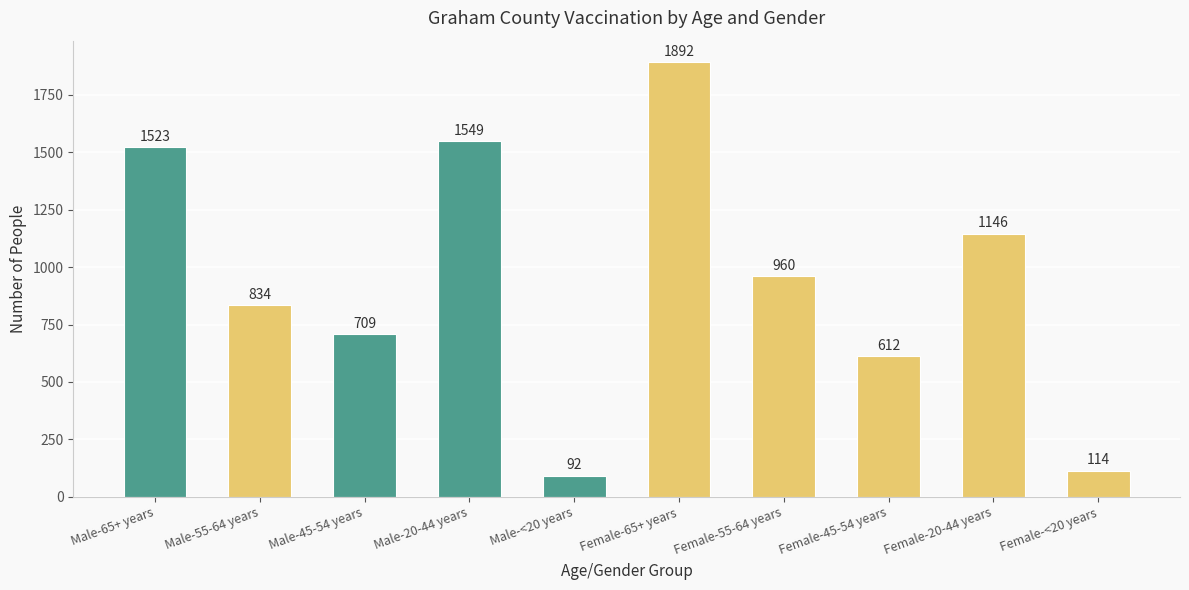

What is the average value?

943